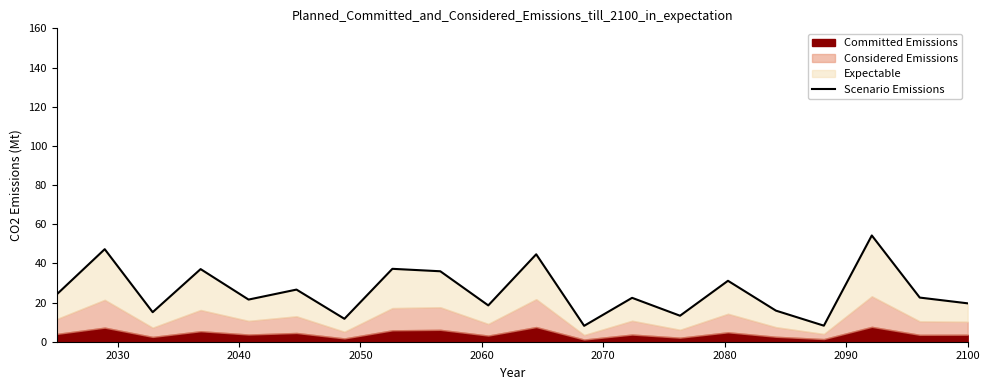

What is the average value?

25.8